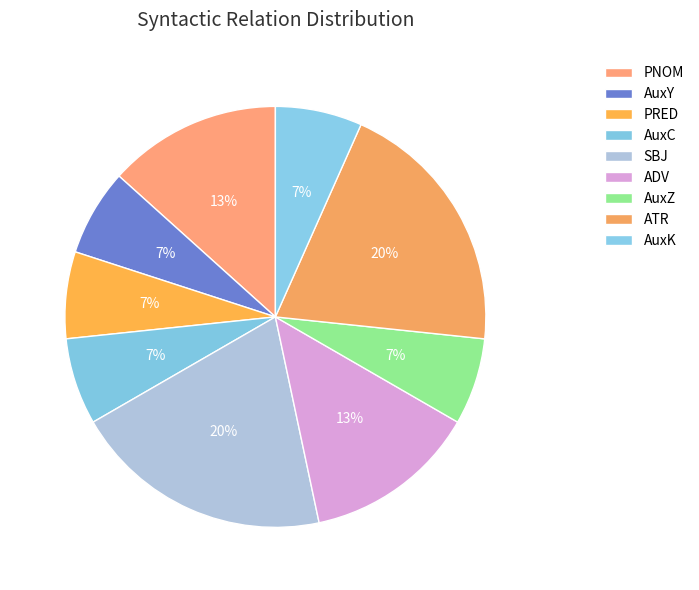

Do AuxK and PRED together represent more than half of the pie?

No